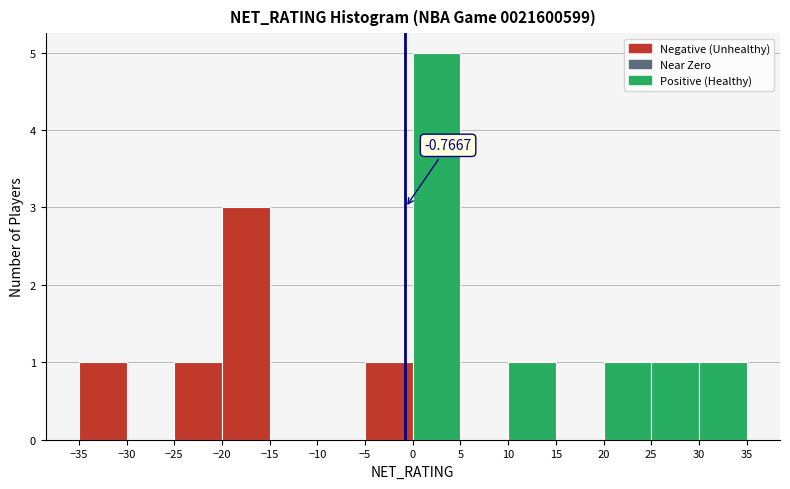

Which range on the x-axis has the tallest bar?

0 to 5